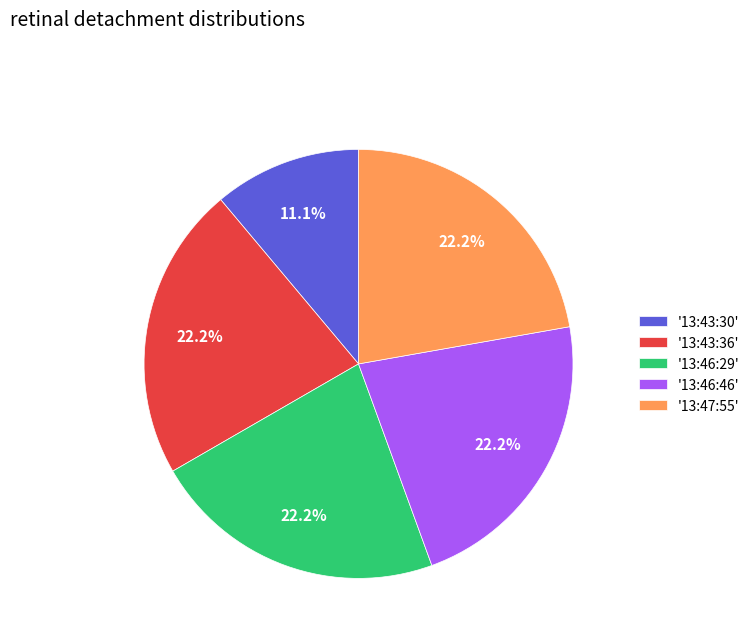

Which category has the smallest portion of the pie?

'13:43:30'